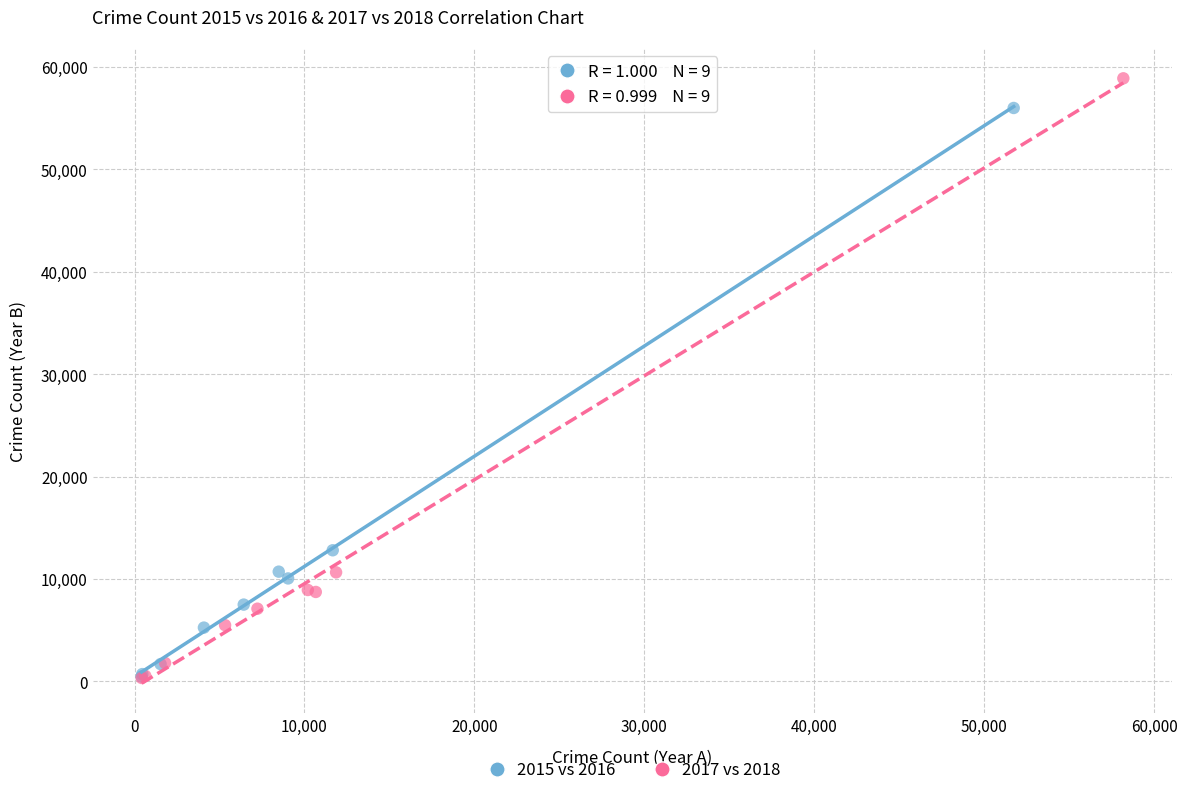

Which series reaches the maximum Y coordinate?

2017 vs 2018